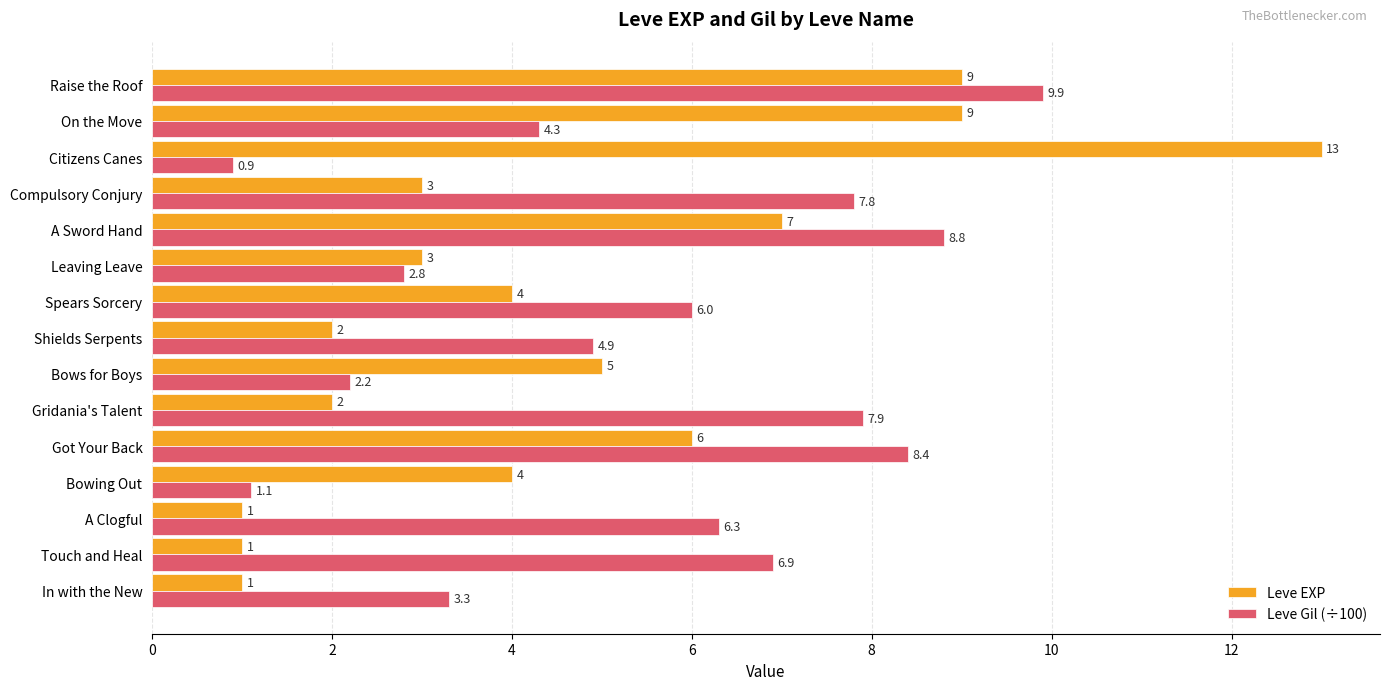

Is the value of Leve Gil (÷100) at Gridania's Talent greater than the value of Leve EXP at Got Your Back?

Yes